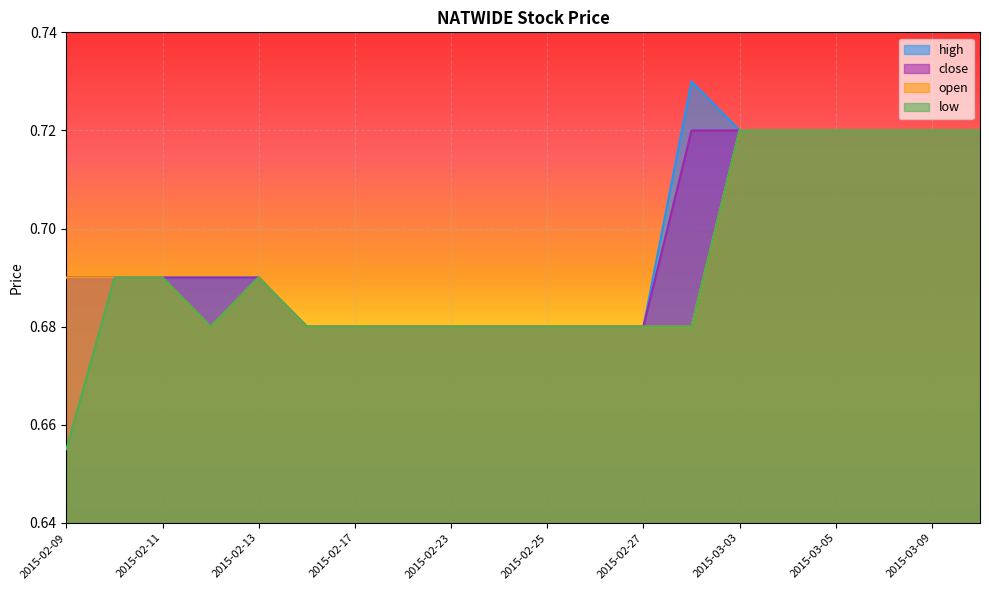

What is the total value across all series at 2015-03-04?

2.9